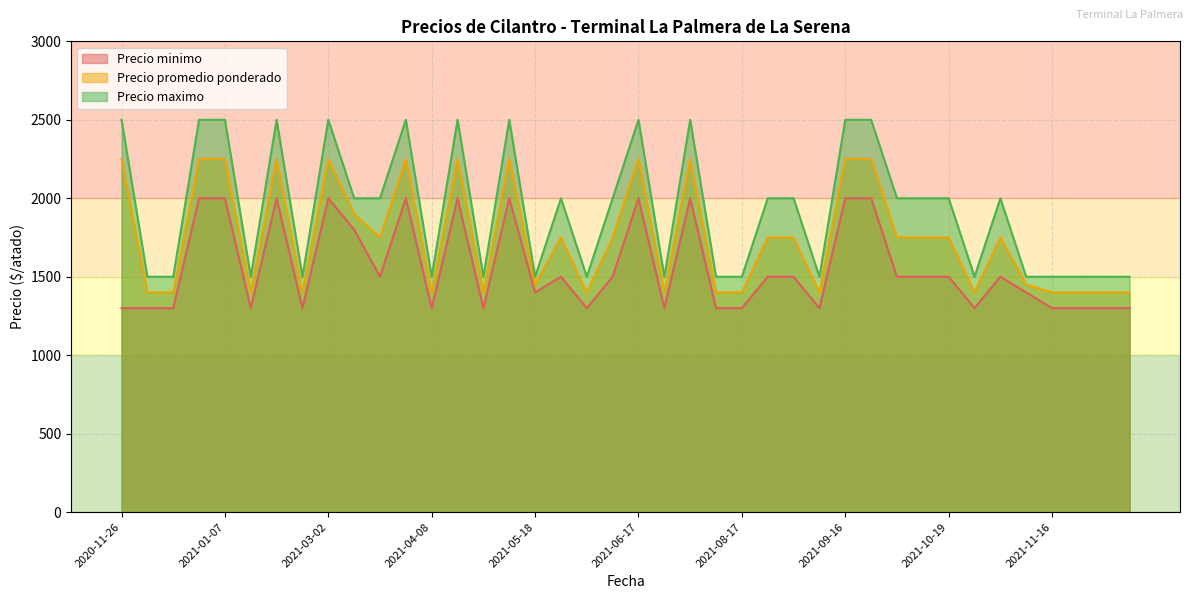

What is the average value of the Precio minimo series?

1555